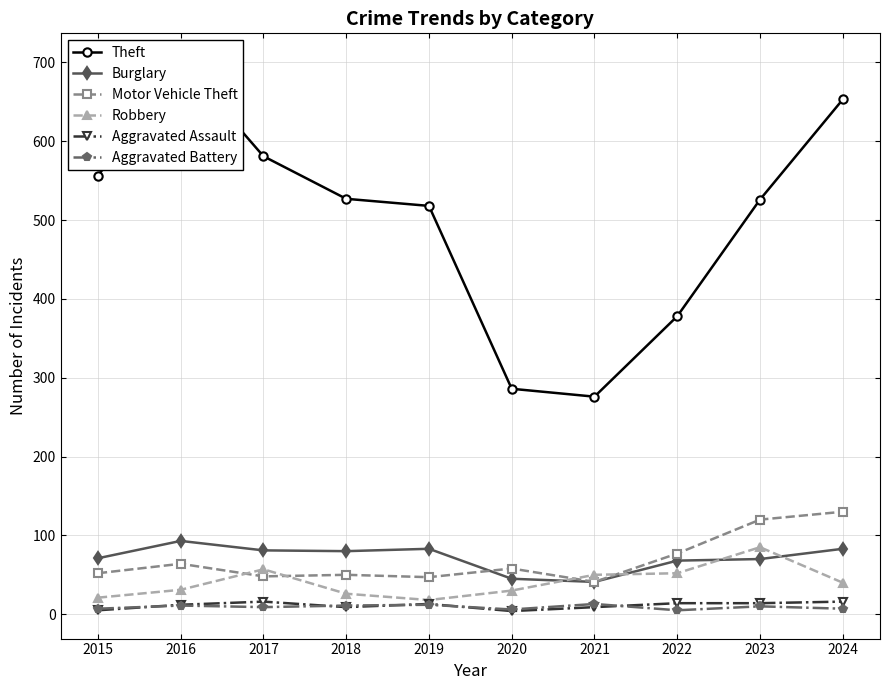

The Burglary series shows 69 at 2021. True or false?

False